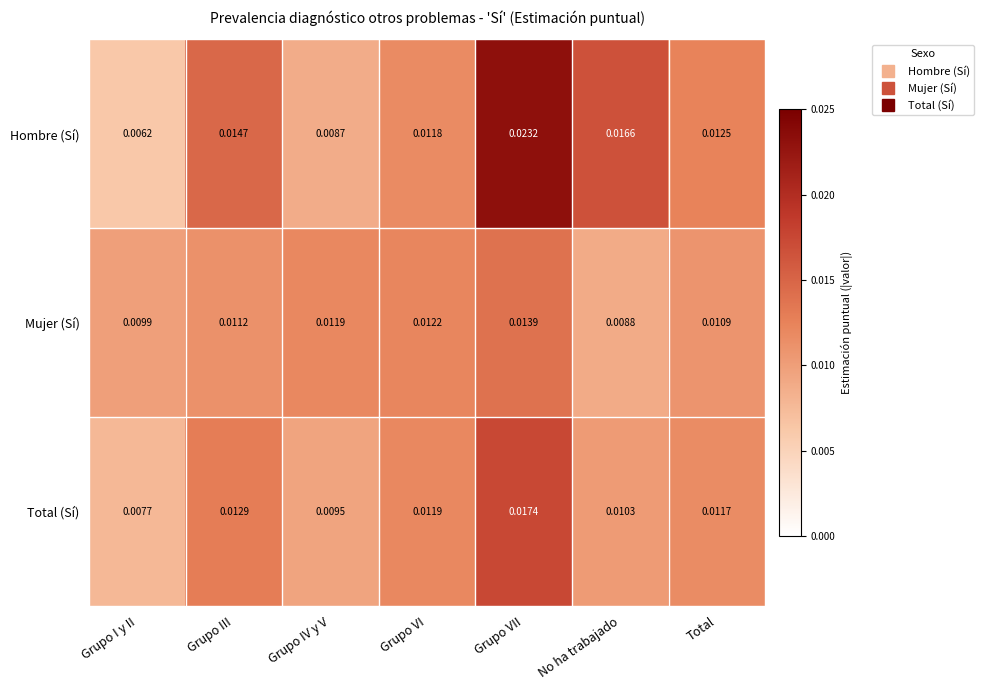

Where is Total (Sí) nearest to the value 0?

Grupo I y II